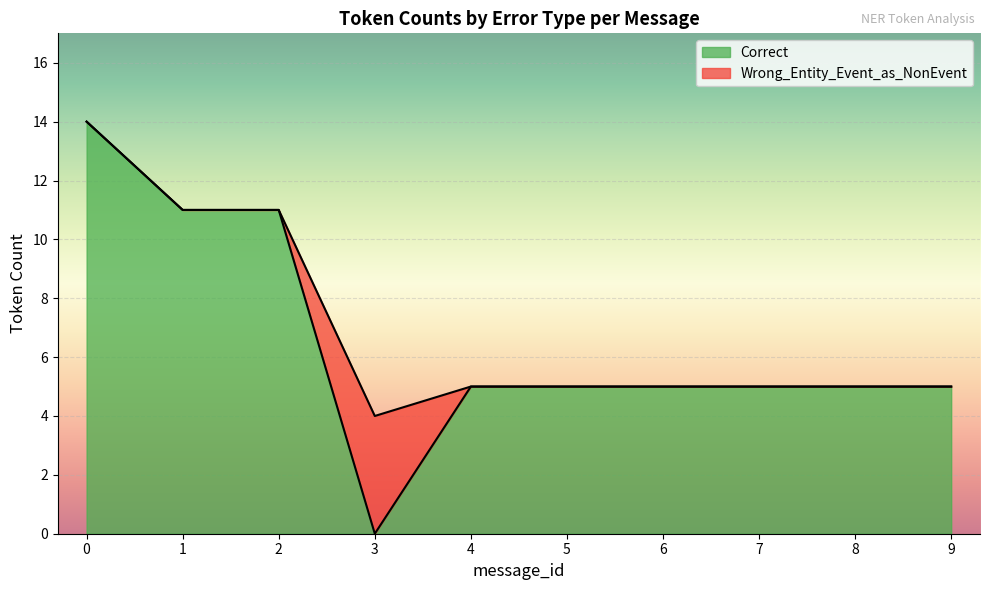

True or false: Correct has a value of 11 at 1.

True